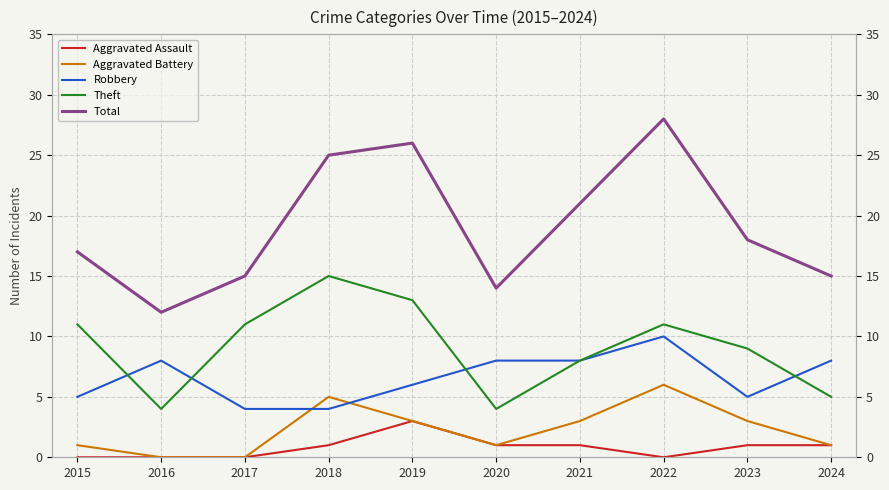

True or false: Aggravated Assault has a value of -1 at 2017.

False